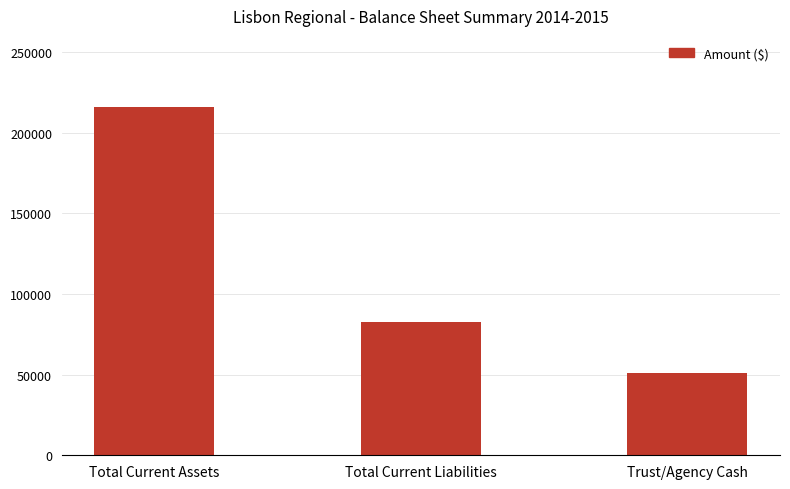

Between Total Current Assets and Total Current Liabilities, which is larger?

Total Current Assets